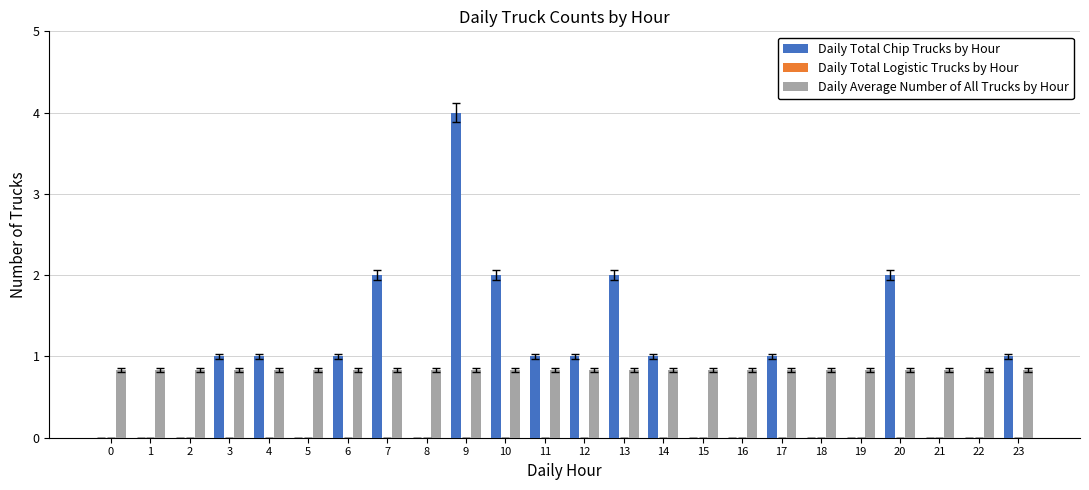

Which label corresponds to the largest value in the chart?

9